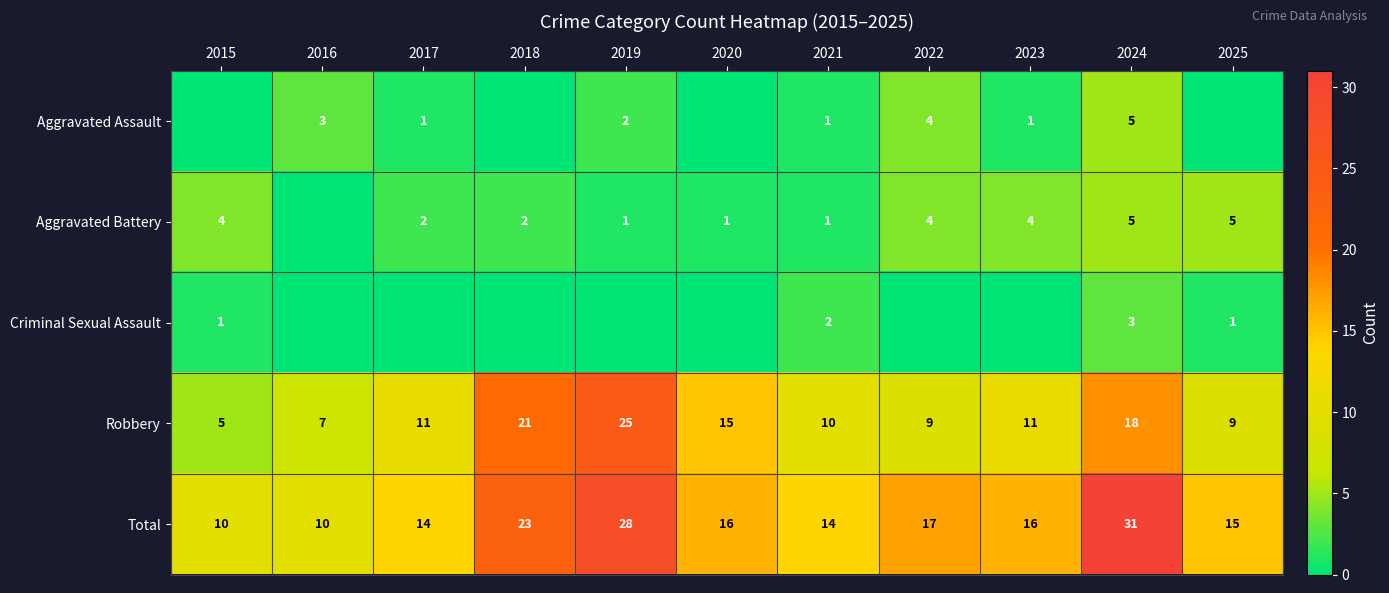

What is the sum of the Robbery values at 2021 and 2017?

21